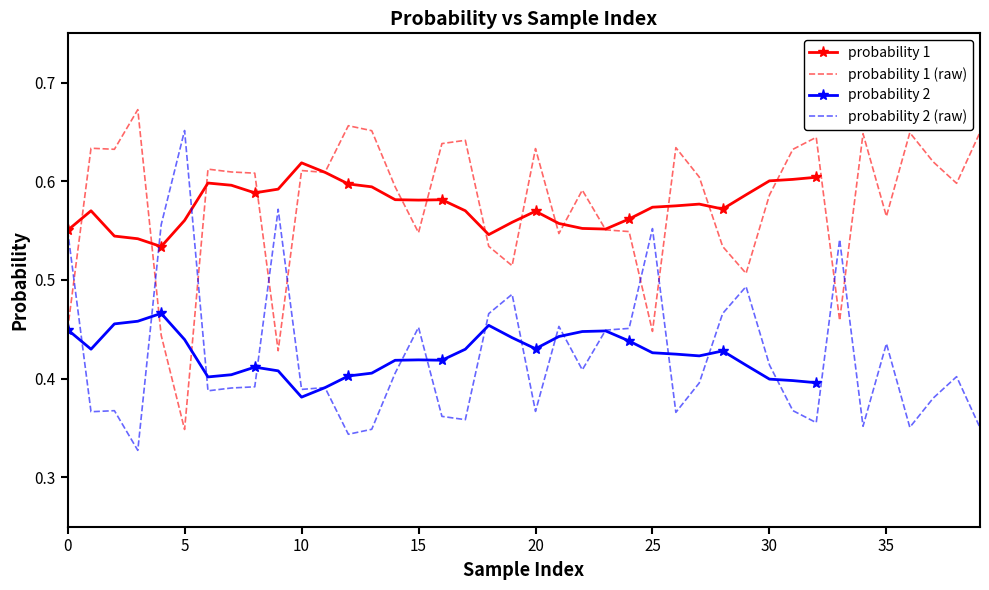

True or false: probability 2 (raw) and probability 1 (raw) cross at least once.

True